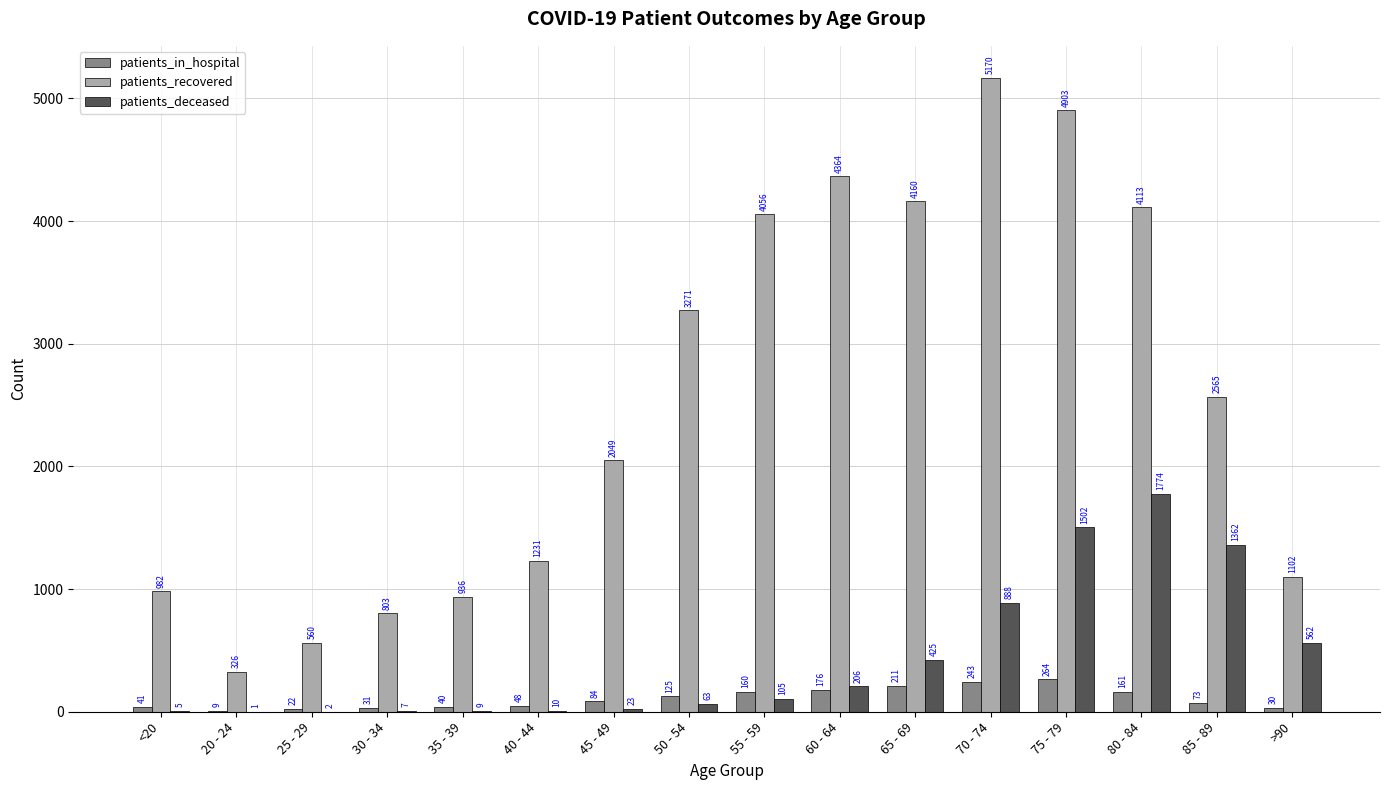

What is the total value across all series at 30 - 34?

841